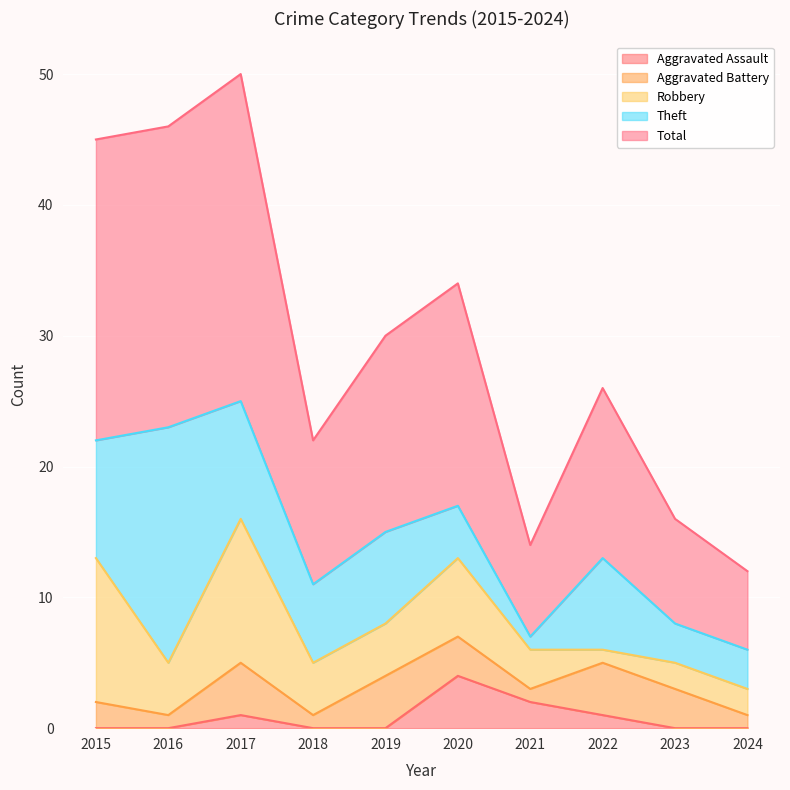

Which series has the largest range (max minus min)?

Total